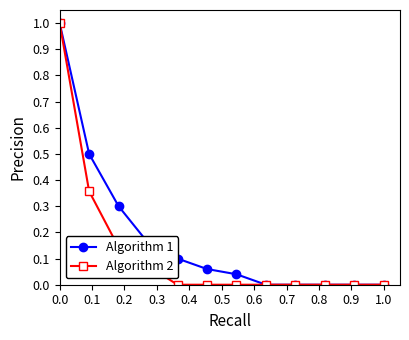

Does the chart display data point markers on the line(s)?

Yes